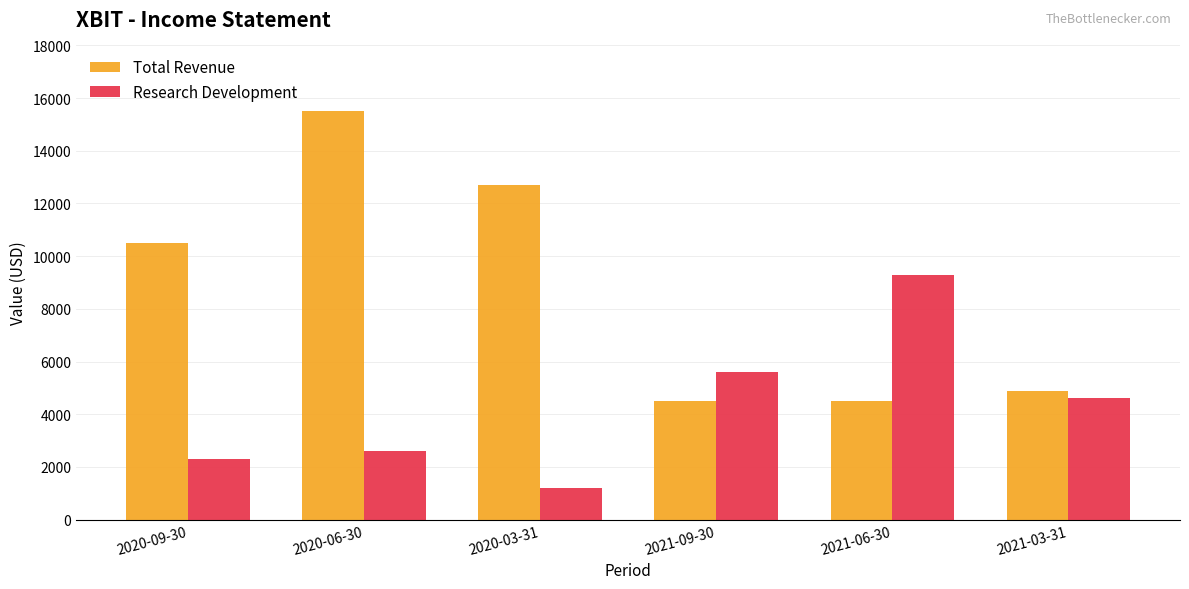

Which series has the largest range (max minus min)?

Total Revenue